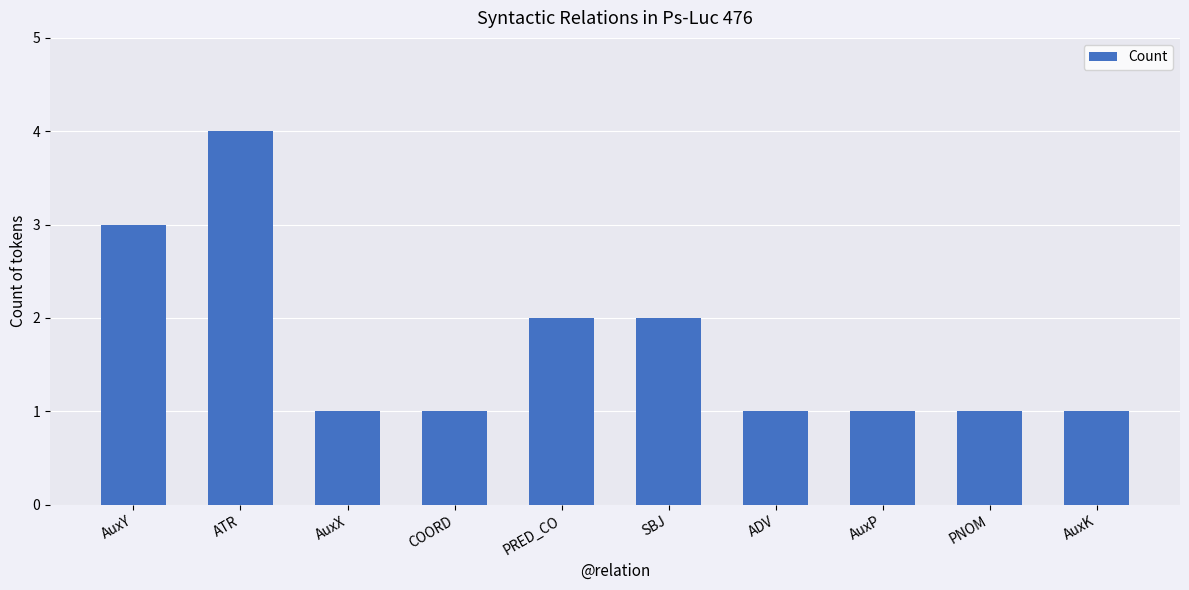

True or false: the data shows 1 at ADV.

True